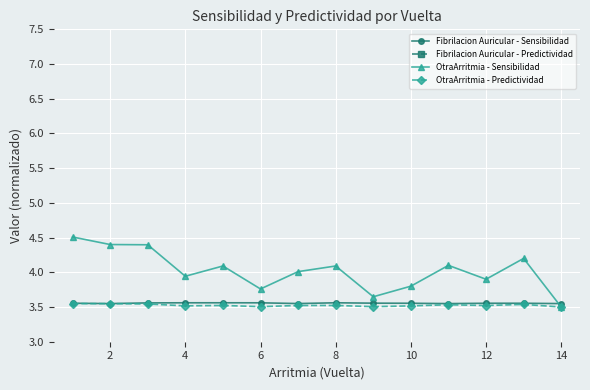

Does the chart display data point markers on the line(s)?

Yes